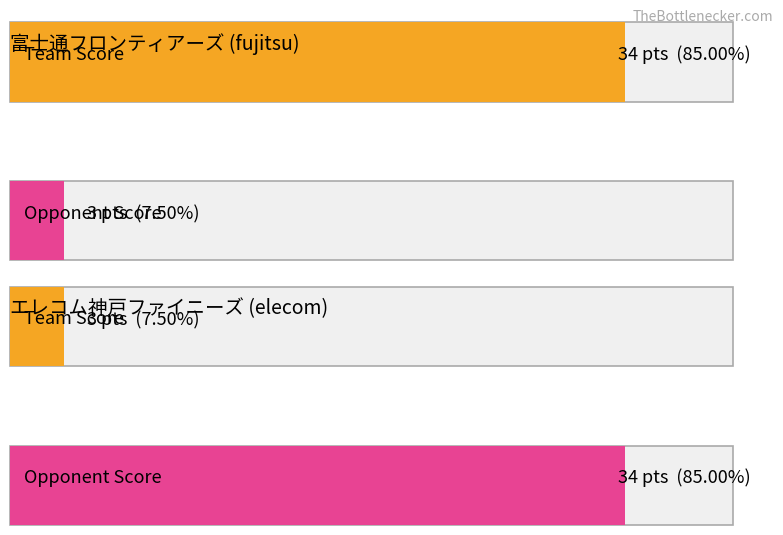

Reading left to right, transcribe all the data shown in this chart.

team_score: 34	3
opponent_score: 3	34
score_dif: 31	-31